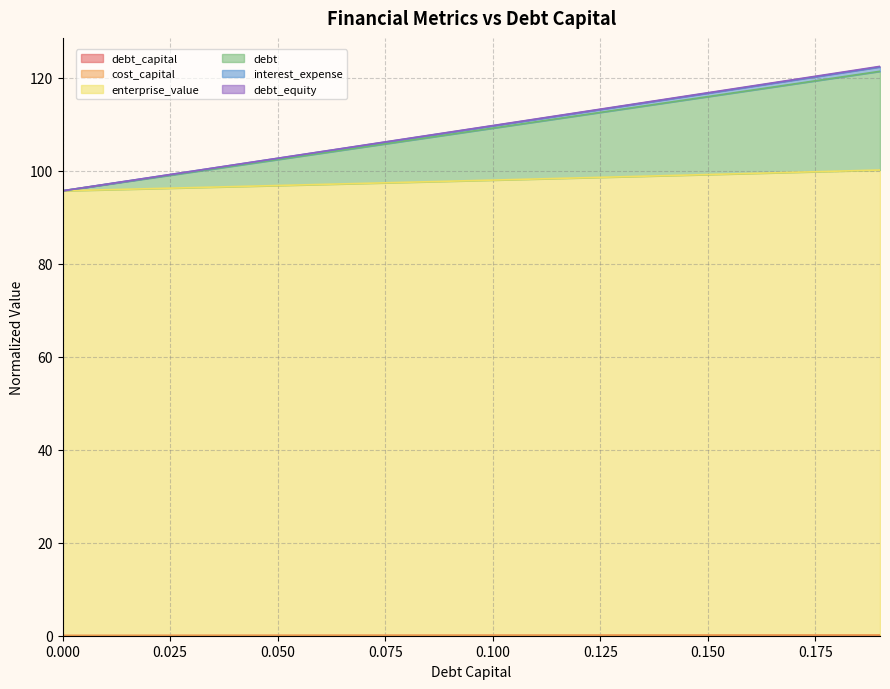

The debt_capital series shows 0.1 at 0.12. True or false?

True